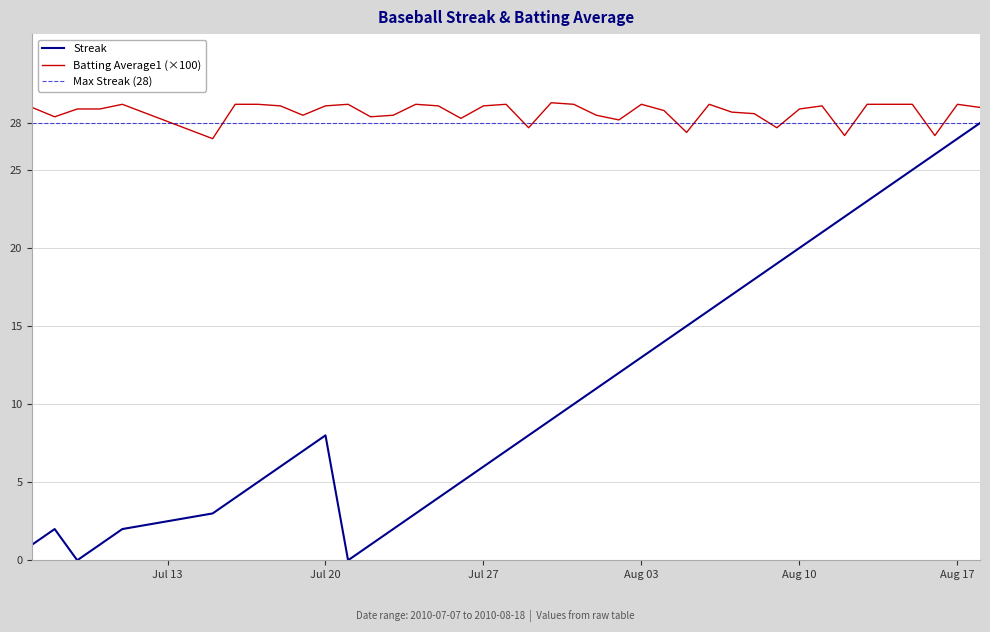

What is the sum of all Streak values?

445.0